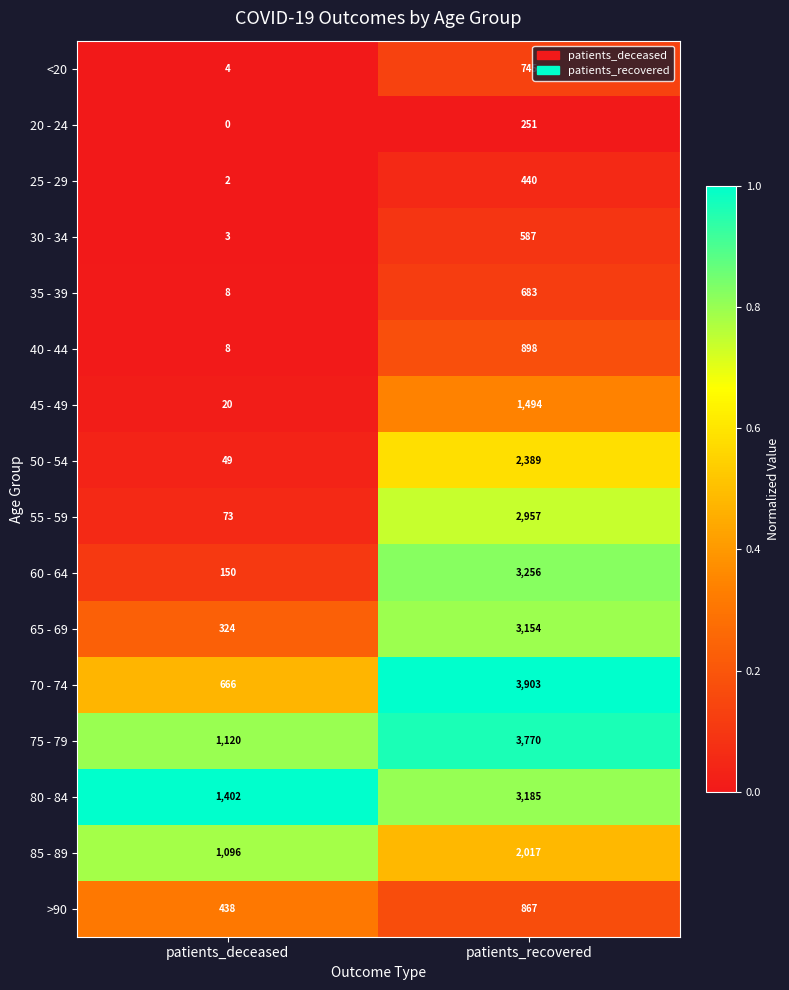

What is the greatest value displayed?

3903